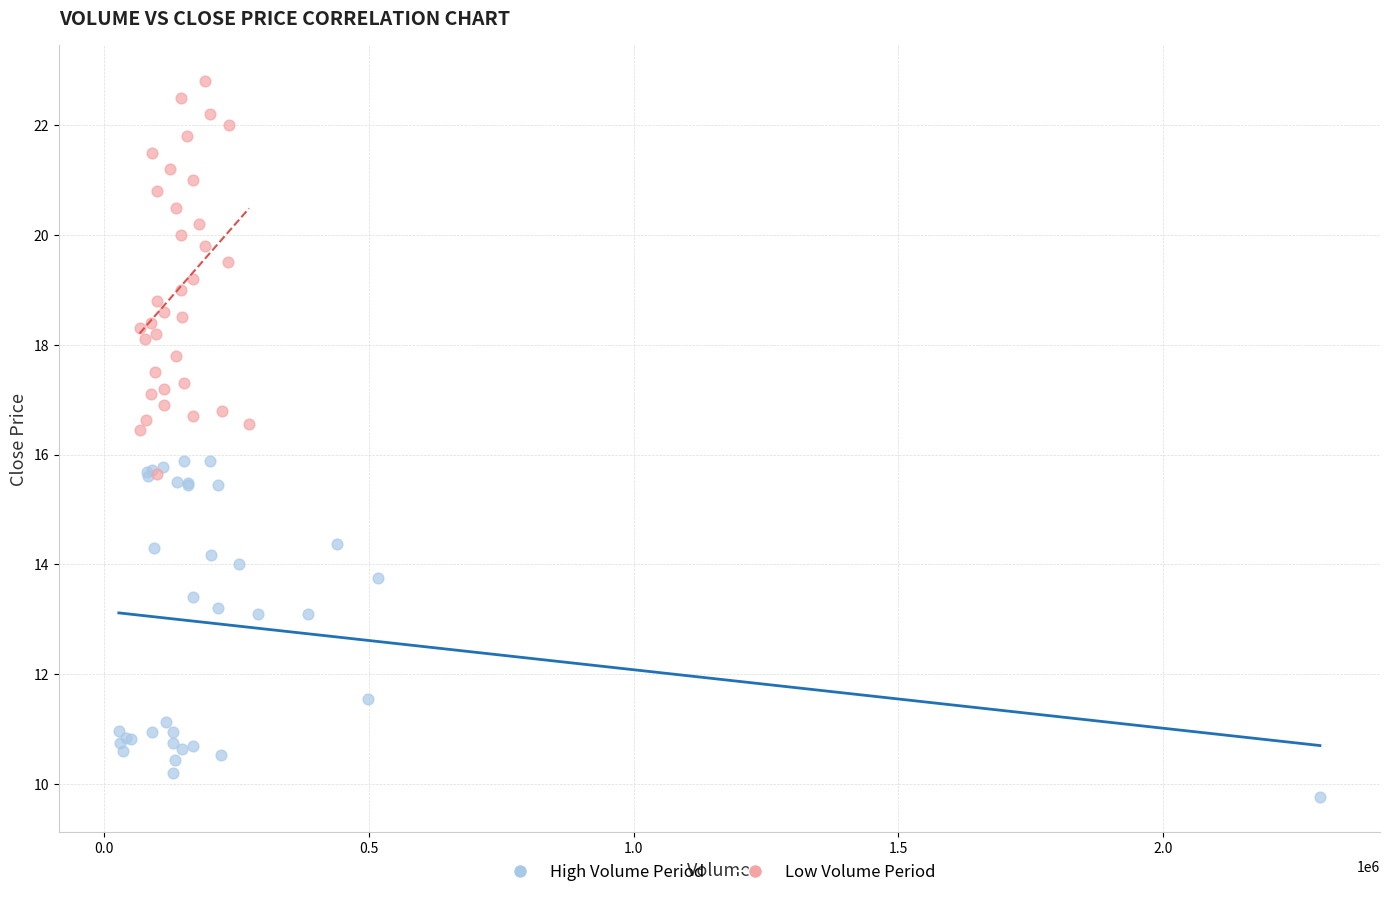

Which series contains the highest Y value?

Low Volume Period